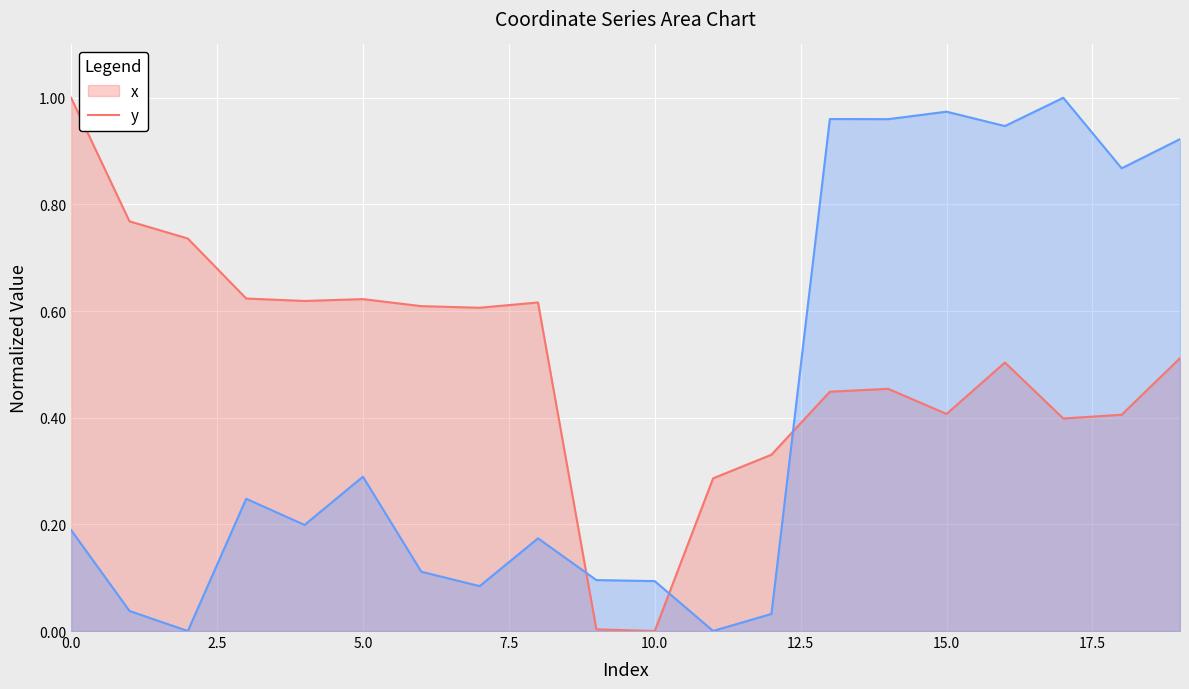

Reading left to right, extract all data points from this chart.

x: 0=1.0	1=0.8	2=0.7	3=0.6	4=0.6	5=0.6	6=0.6	7=0.6	8=0.6	9=0.0	10=0.0	11=0.3	12=0.3	13=0.4	14=0.5	15=0.4	16=0.5	17=0.4	18=0.4	19=0.5
y: 0=0.2	1=0.0	2=0.0	3=0.2	4=0.2	5=0.3	6=0.1	7=0.1	8=0.2	9=0.1	10=0.1	11=0.0	12=0.0	13=1.0	14=1.0	15=1.0	16=0.9	17=1.0	18=0.9	19=0.9